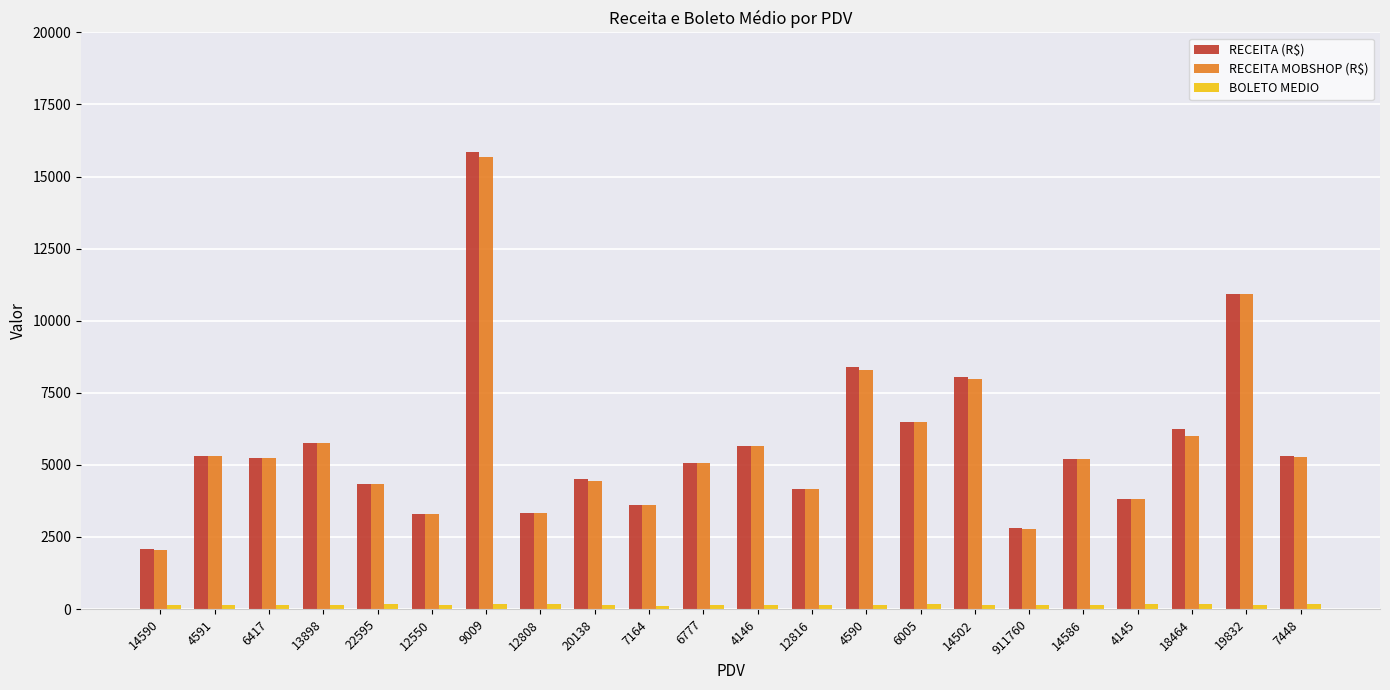

Which series has the largest range (max minus min)?

RECEITA (R$)